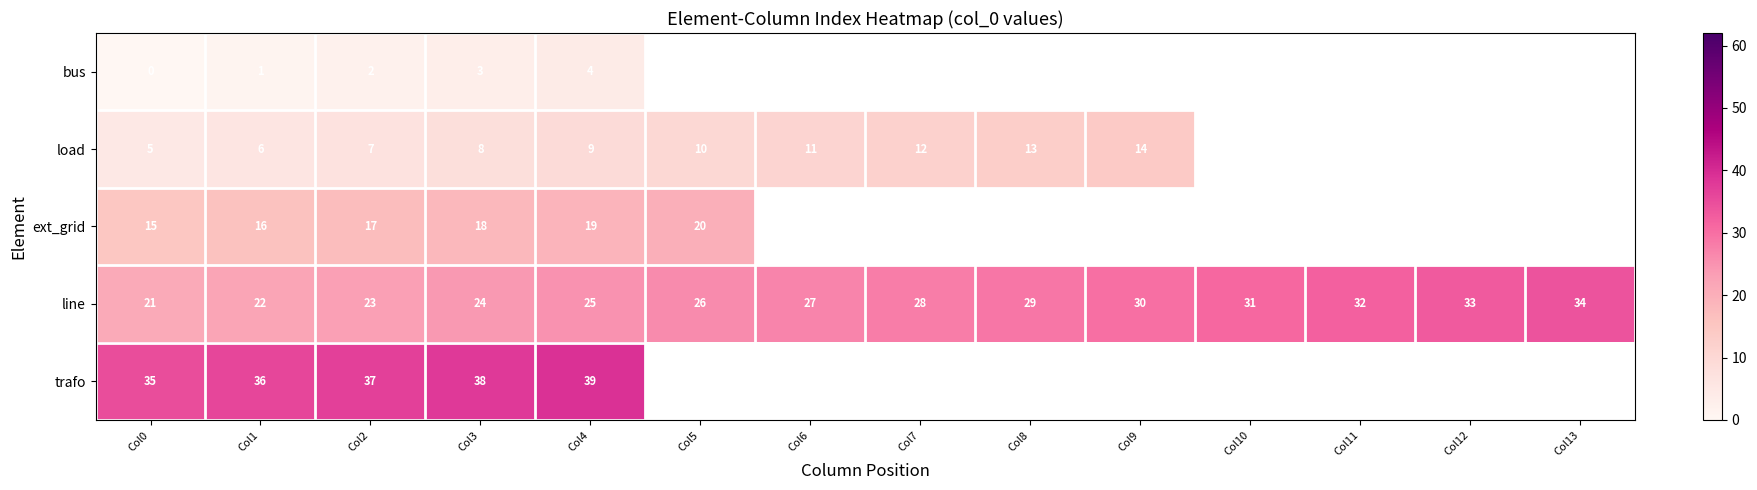

Count the number of categories in the chart.

14